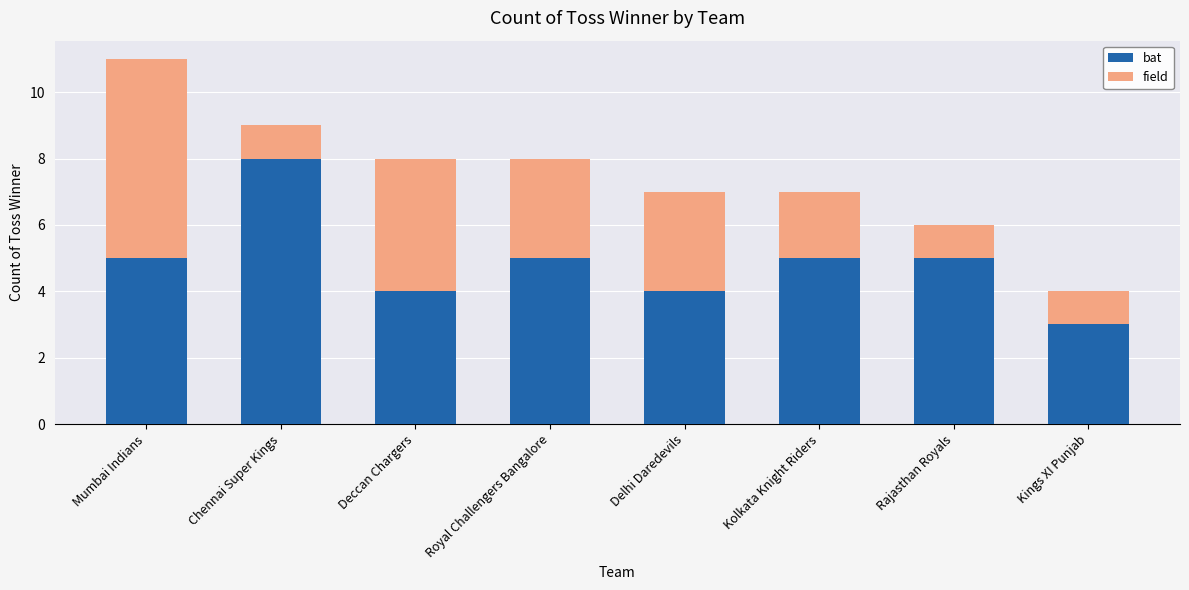

Reading left to right, transcribe the values for bat.

5	8	4	5	4	5	5	3